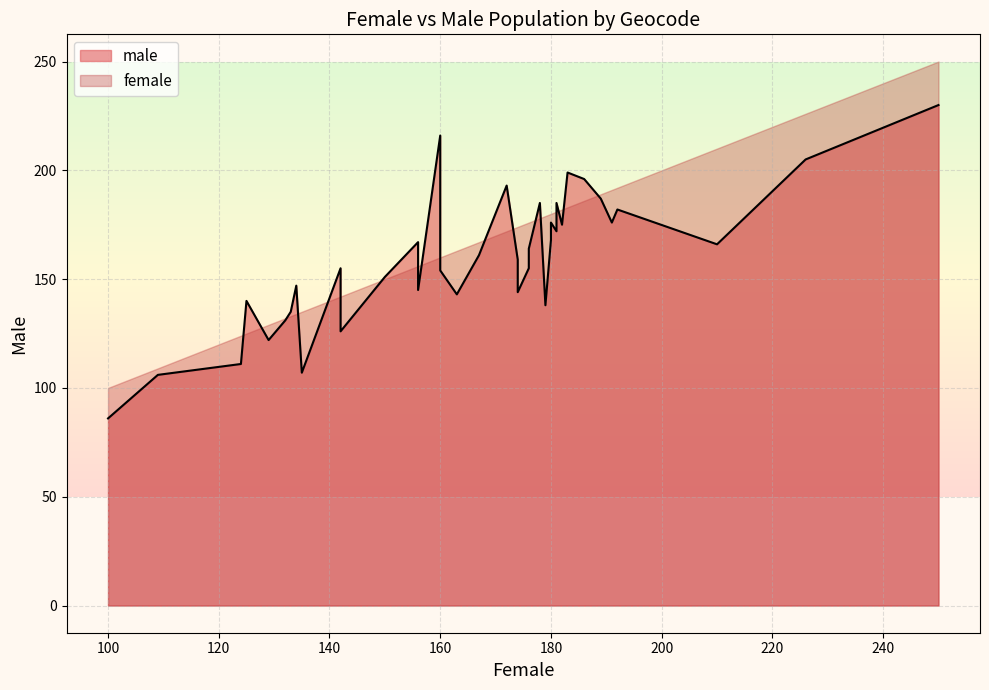

Does the chart have visible grid lines?

Yes